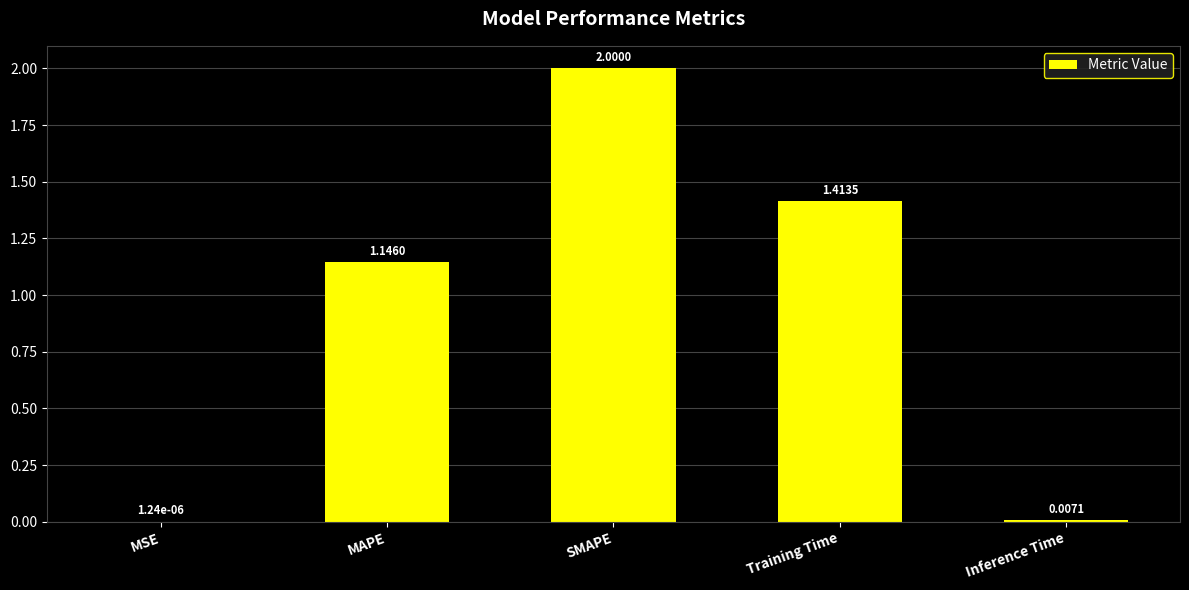

What is the change in value from MAPE to SMAPE?

+0.9